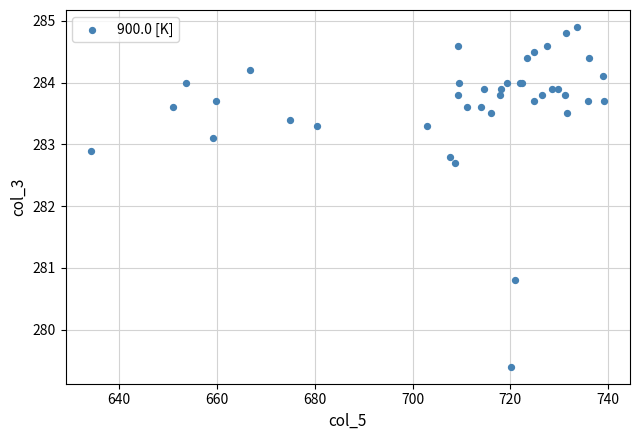

What Y value in the scatter plot is closest to 282?

282.7